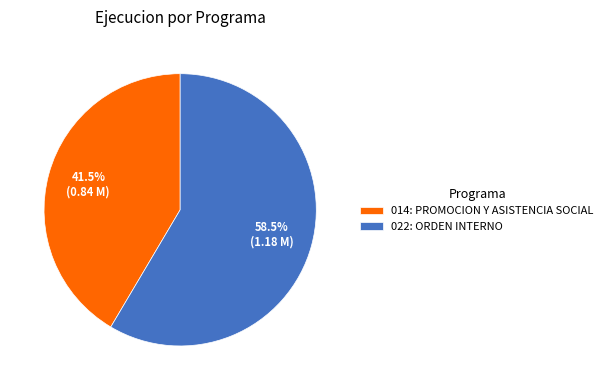

How many slices are in this pie chart?

2